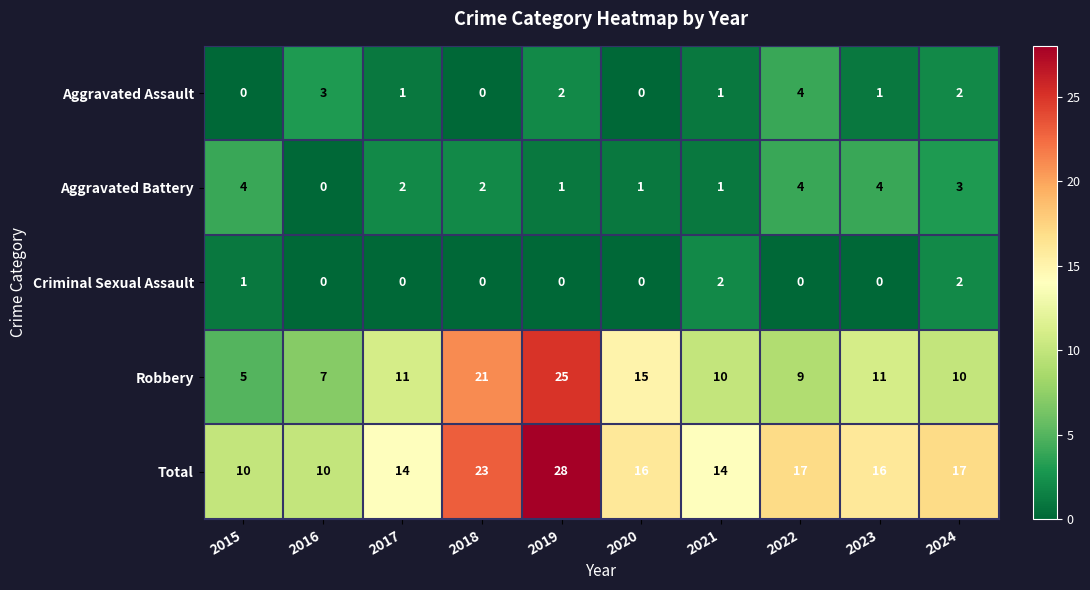

At how many categories does at least one series exceed 8?

10